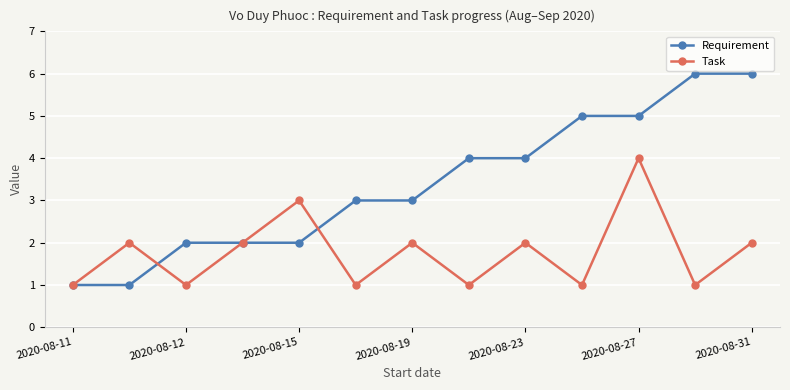

Which series has the largest range (max minus min)?

Requirement